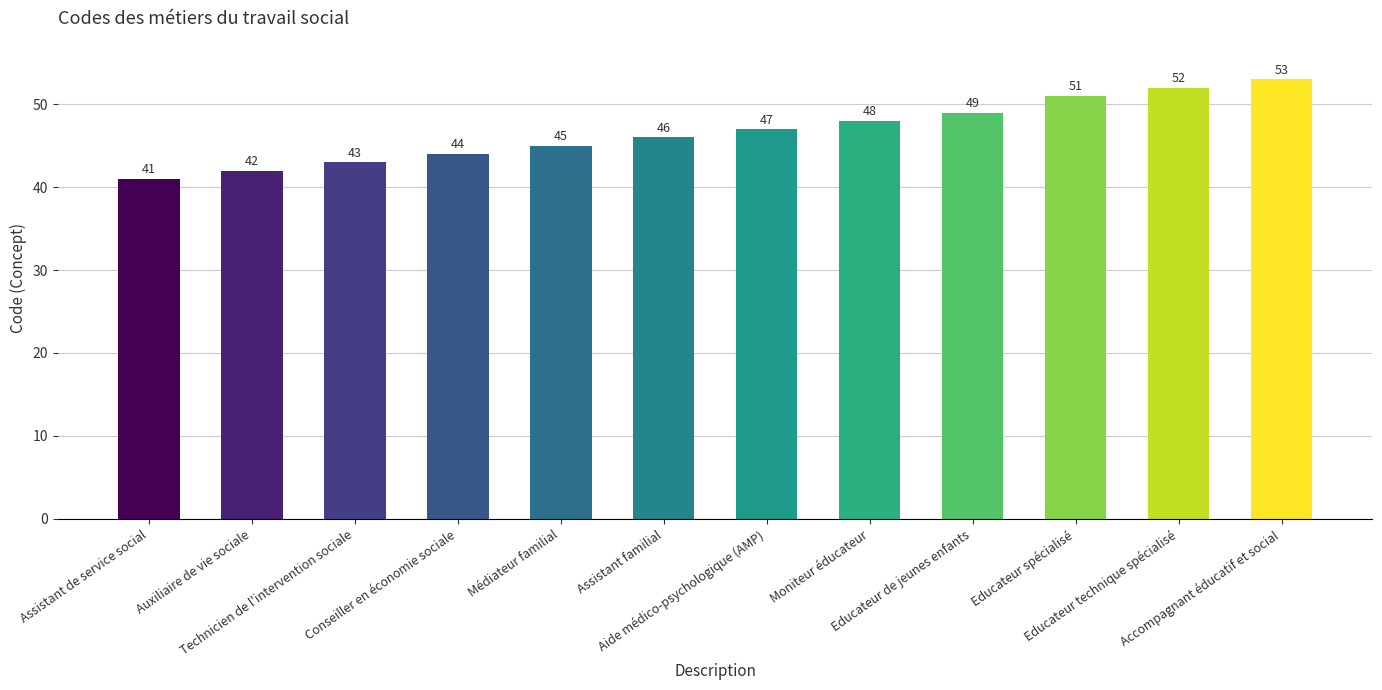

How many data points are less than 47?

6